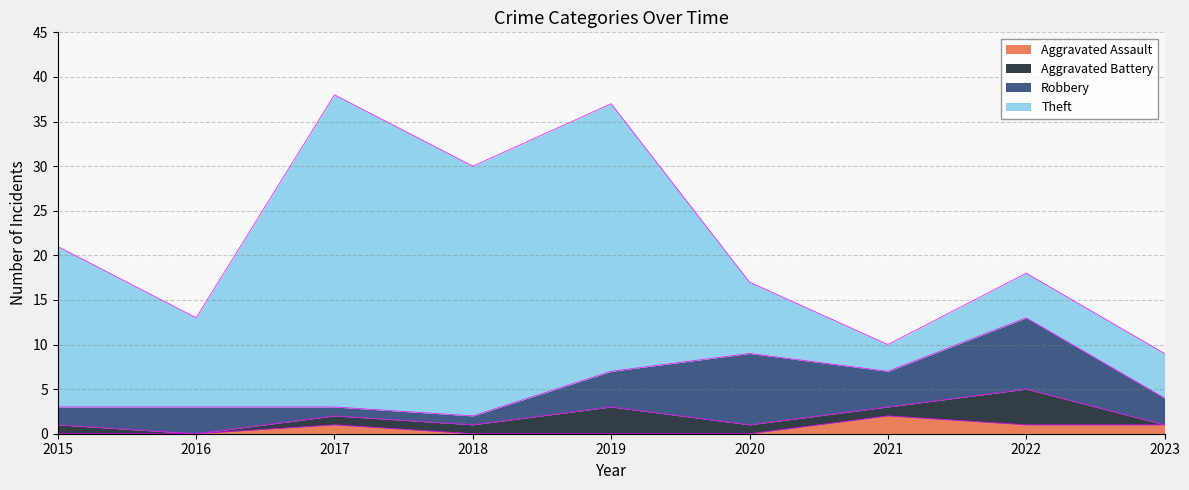

Which series has the largest range (max minus min)?

Theft